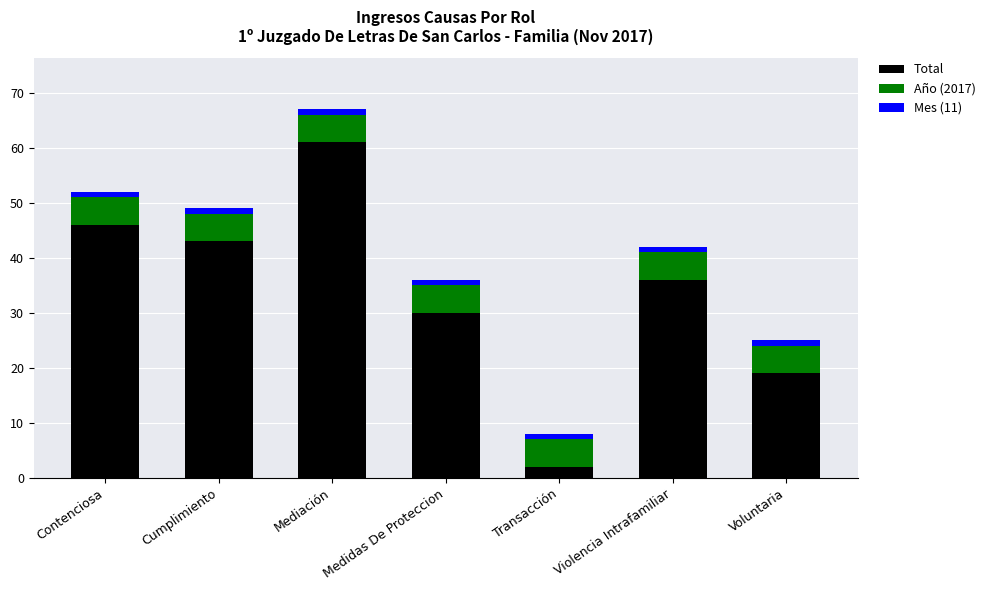

At which label does Total first exceed 36?

Contenciosa